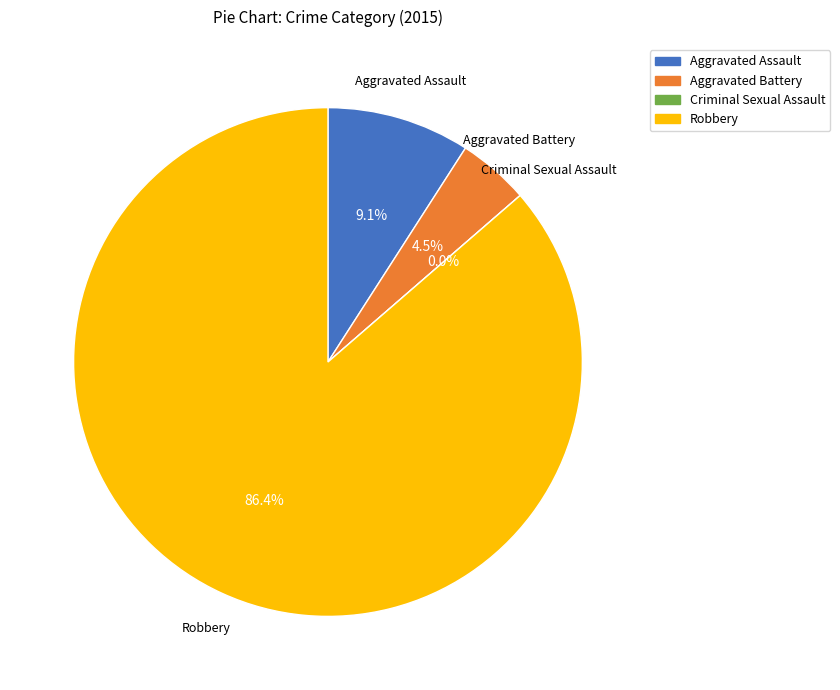

Rank the categories by value from highest to lowest.

Robbery, Aggravated Assault, Aggravated Battery, Criminal Sexual Assault